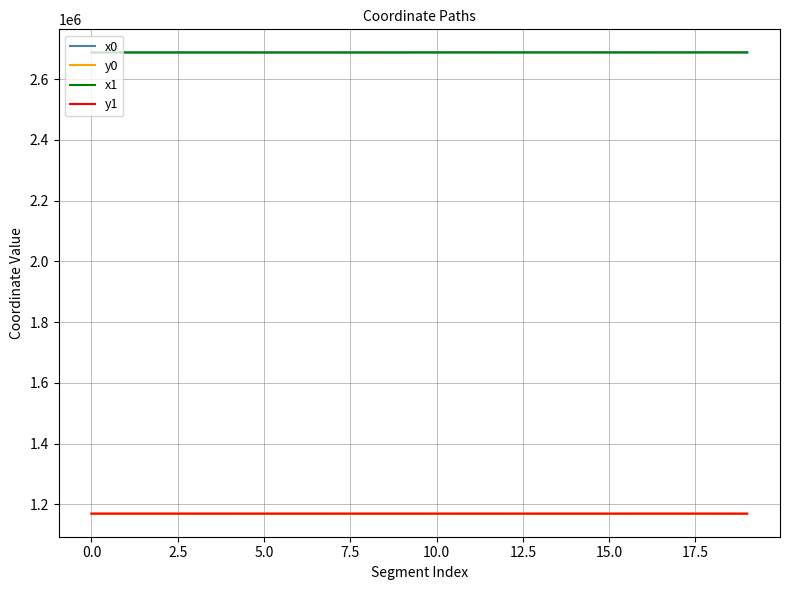

How many values in the x1 series exceed 2687866?

10